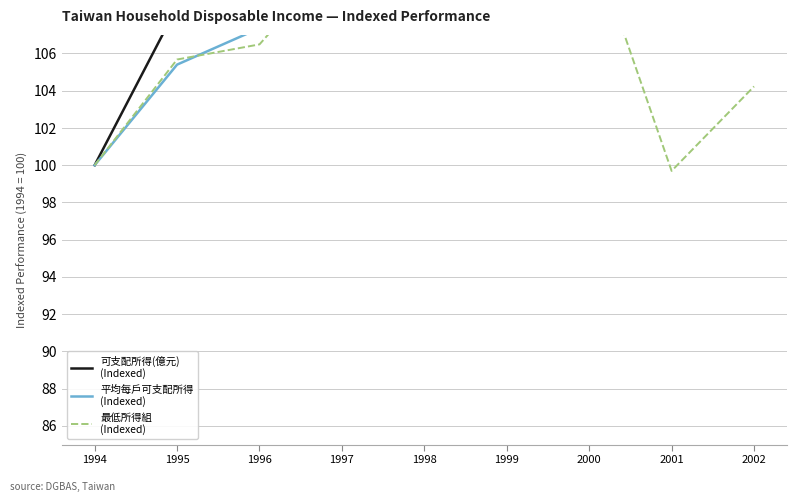

How many distinct data groups are displayed?

3